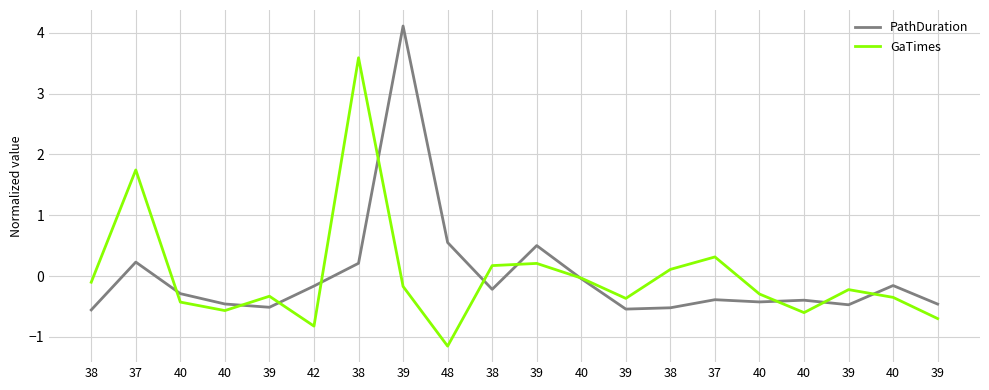

What are all the series names shown in the legend?

PathDuration, GaTimes